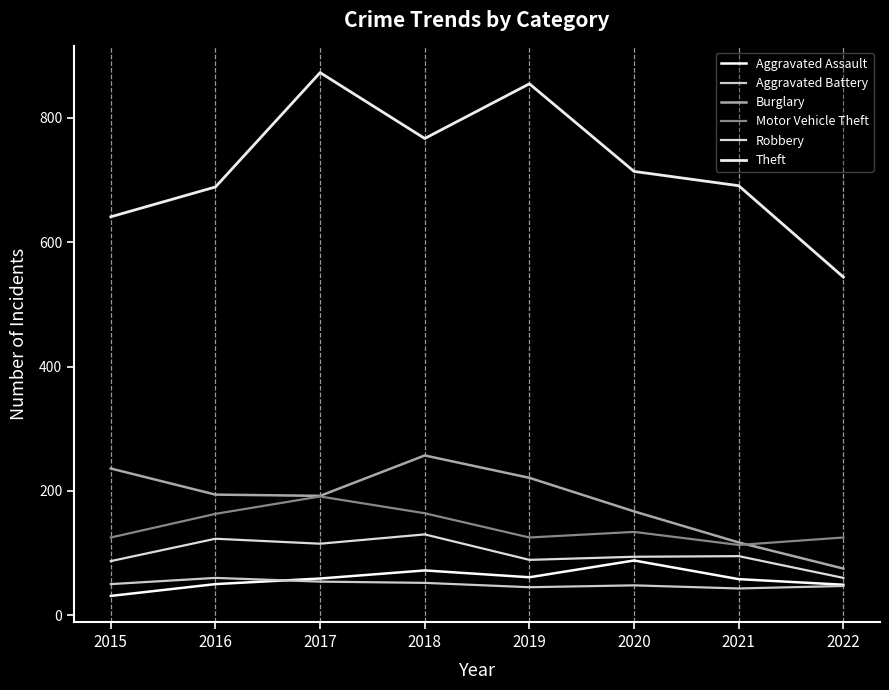

What is the difference between the highest and lowest values at 2020?

666